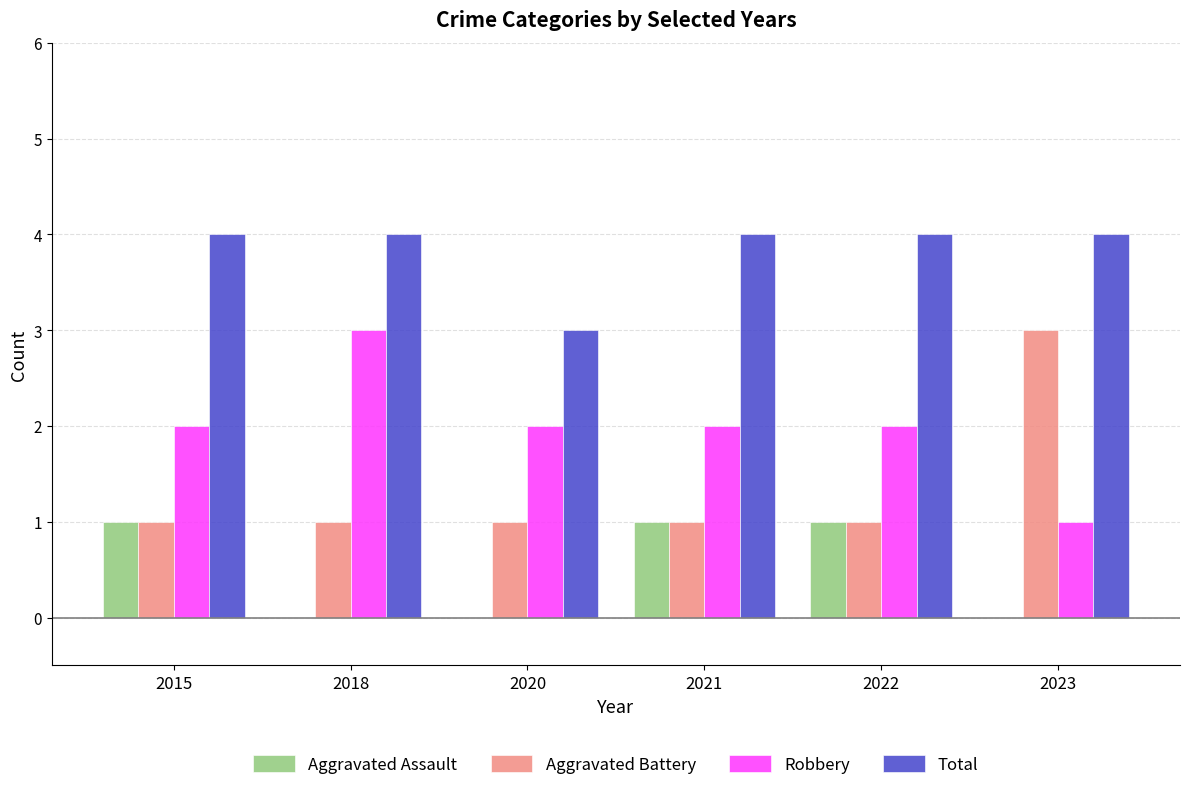

What is the greatest value displayed?

4